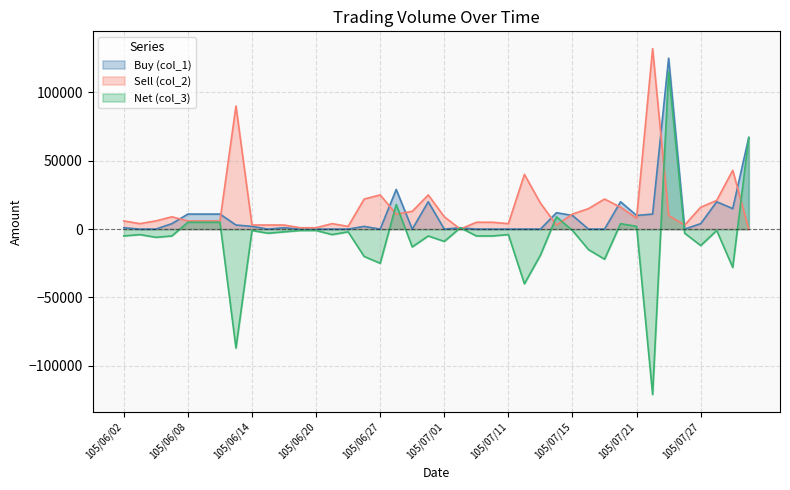

What is the label of the 7th point from the left?

105/06/10